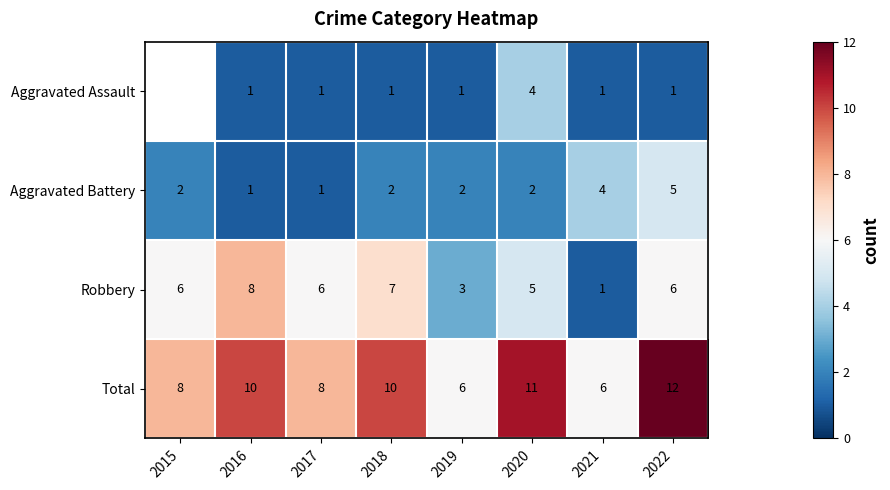

List the series in order of their overall mean, lowest first.

Aggravated Assault, Aggravated Battery, Robbery, Total